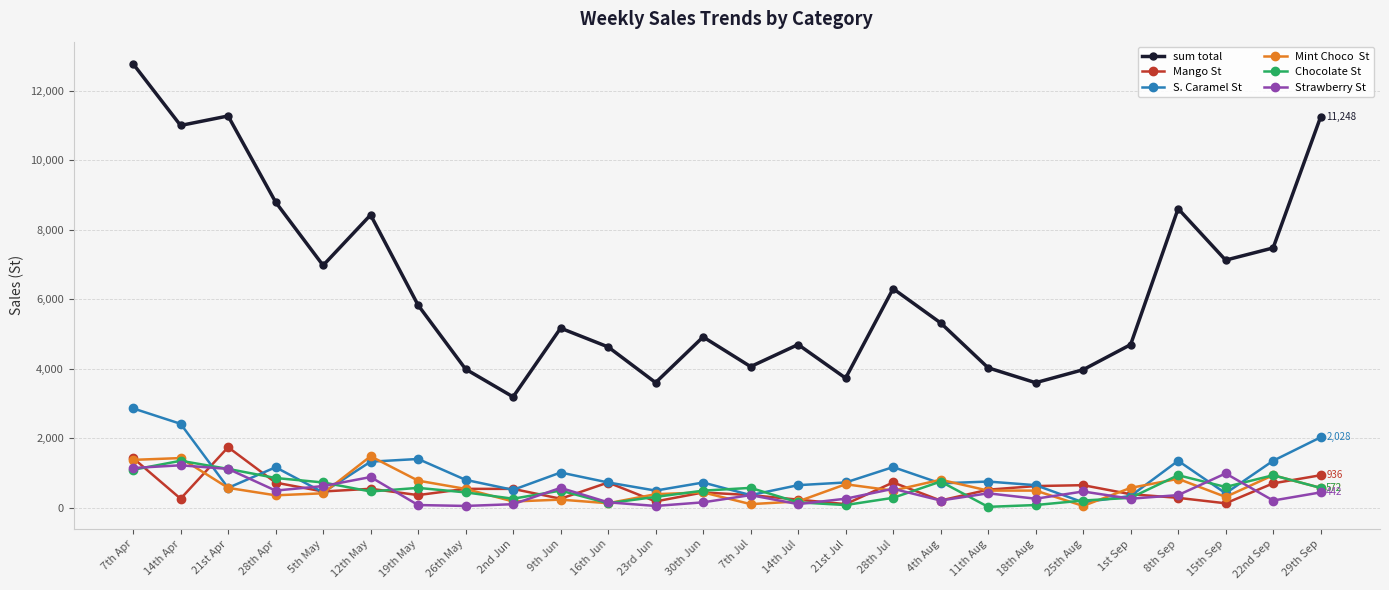

What is the label of the 19th point from the right?

26th May